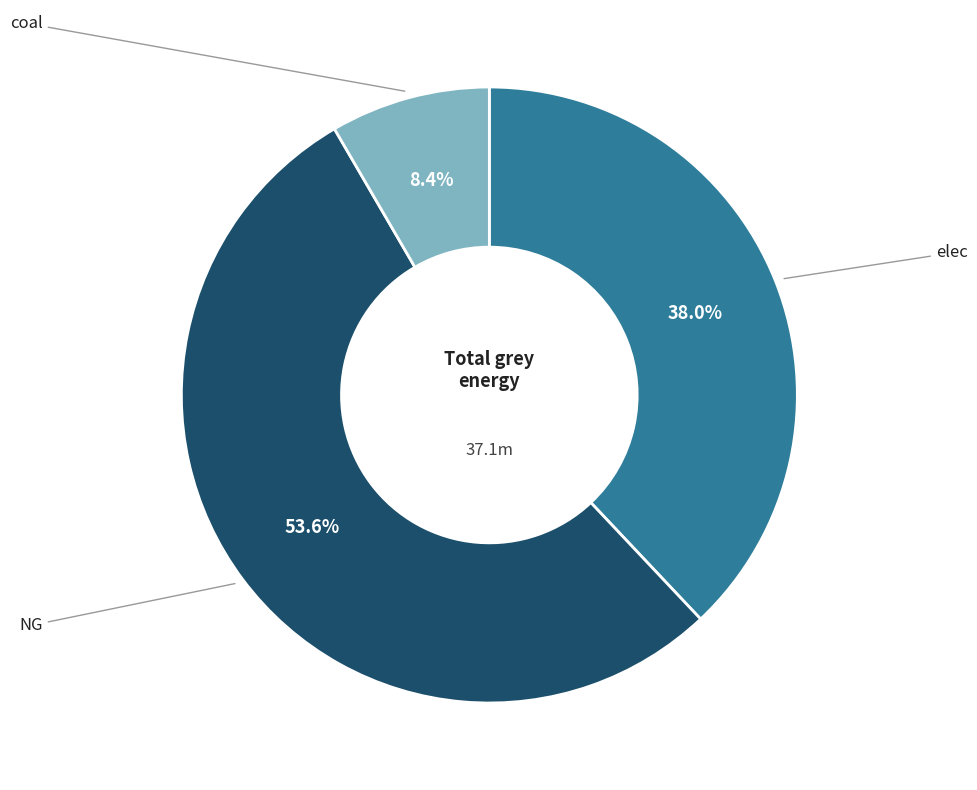

Is there a majority slice in this chart?

Yes